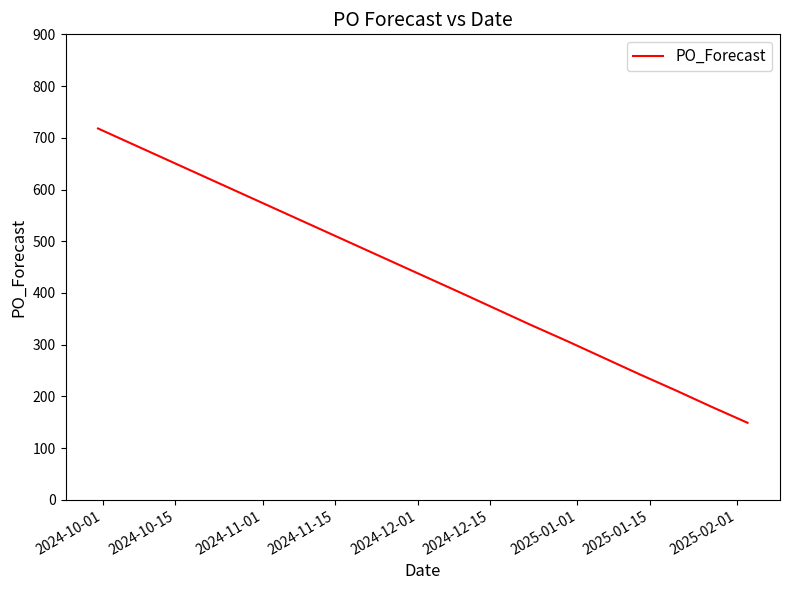

What is the difference between the maximum and minimum values?

569